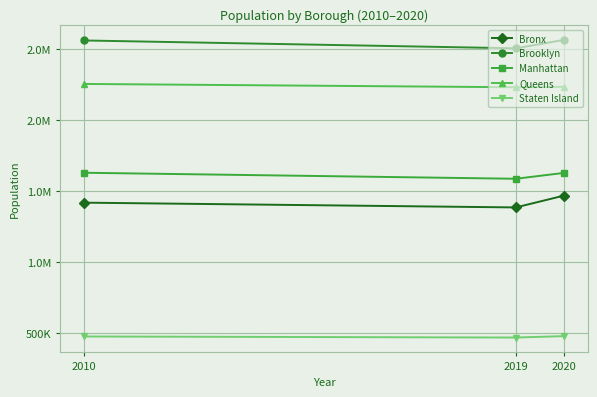

What is the sum of the Staten Island values at 2010 and 2019?

944873